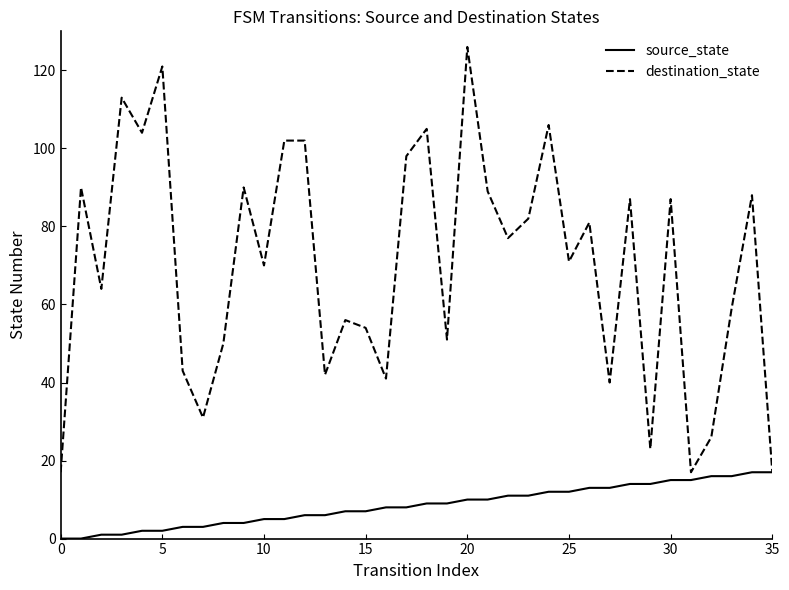

What is the highest value of the source_state series?

17